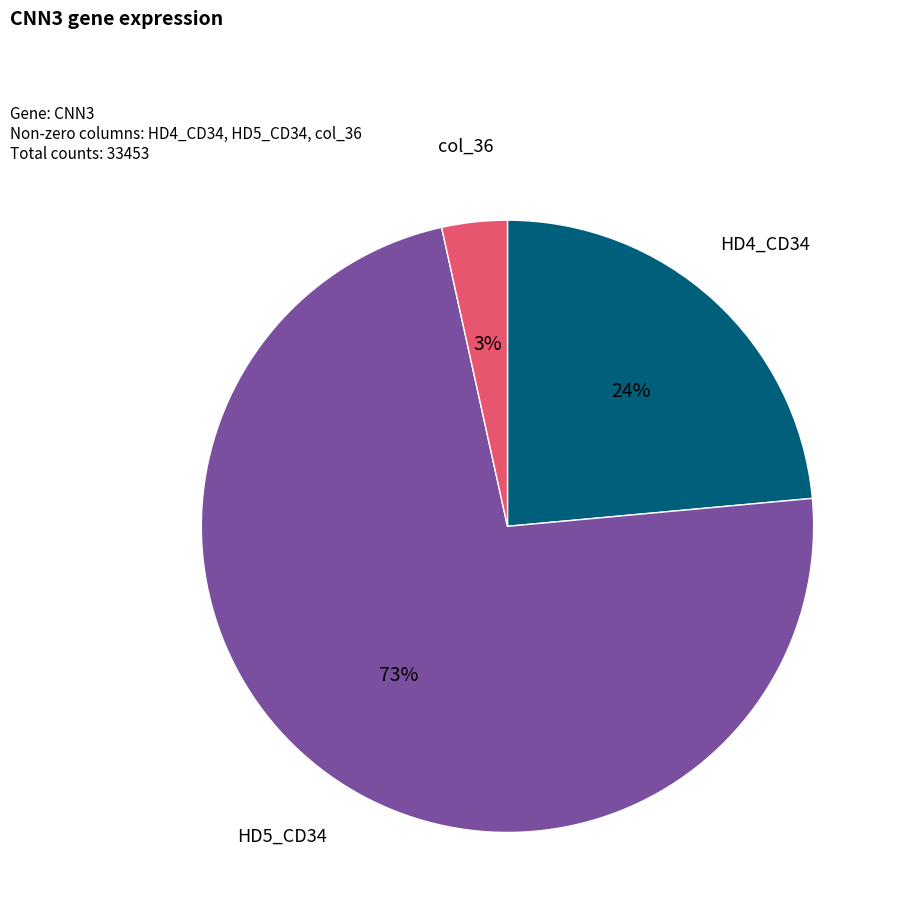

Rank the categories by value from lowest to highest.

col_36, HD4_CD34, HD5_CD34